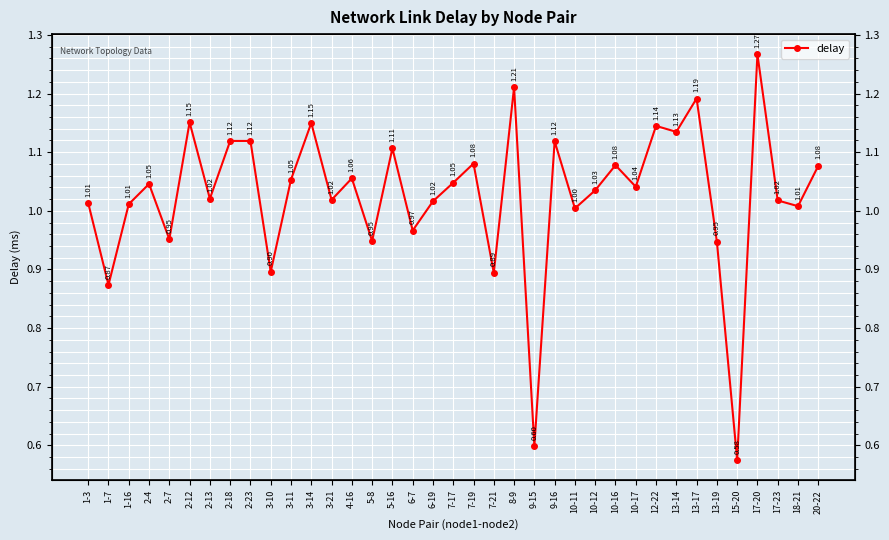

What is the sum of all values?

38.0